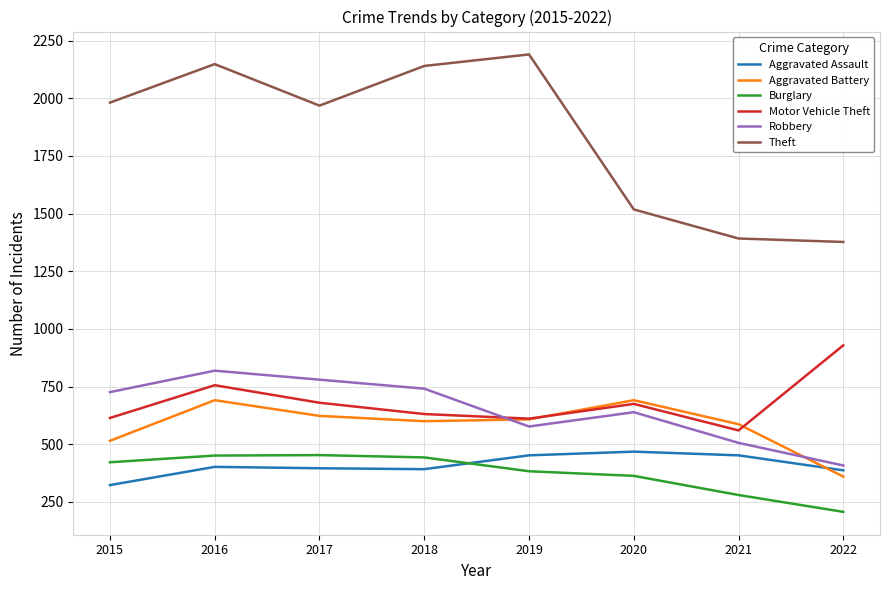

The Aggravated Assault series shows 268 at 2021. True or false?

False